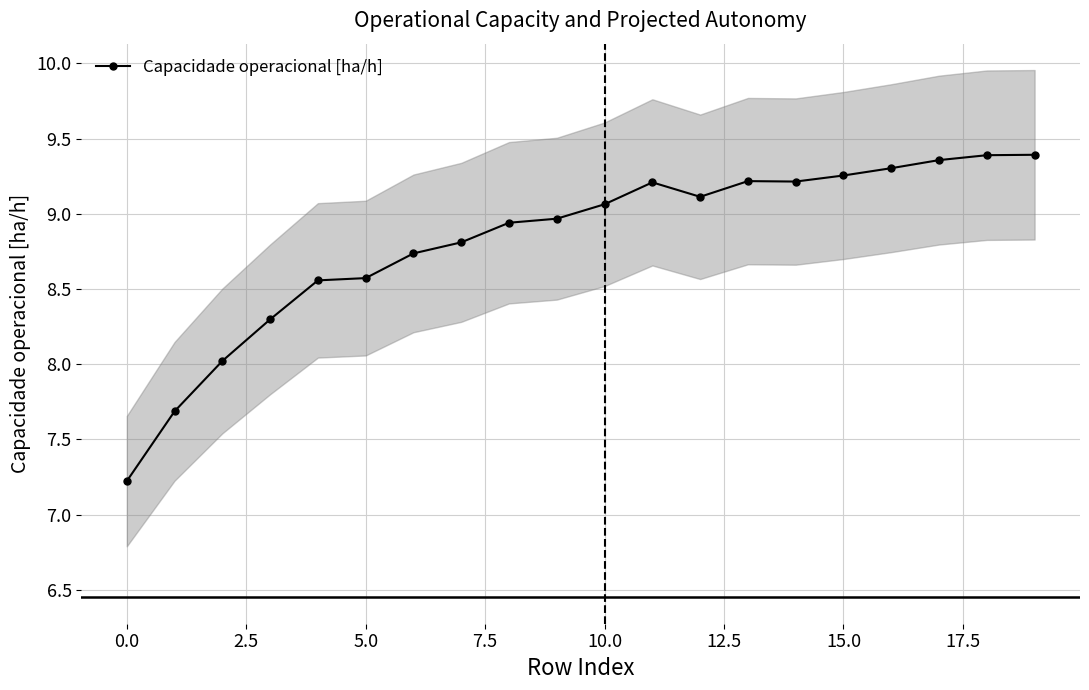

Is it true that the value at 5.0 is 12.6?

False